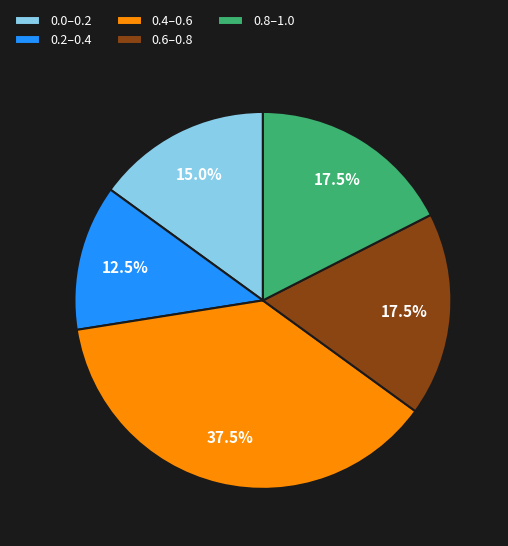

What is the total percentage of 0.8–1.0 and 0.6–0.8?

35.0%